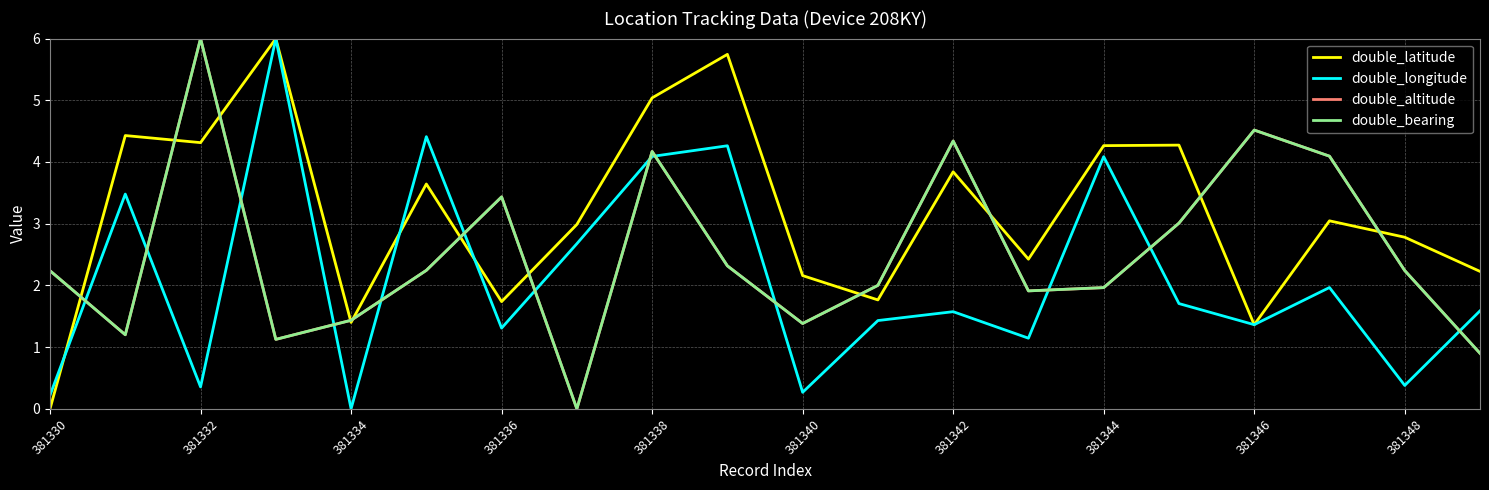

Is this an area chart (filled region under the line)?

No